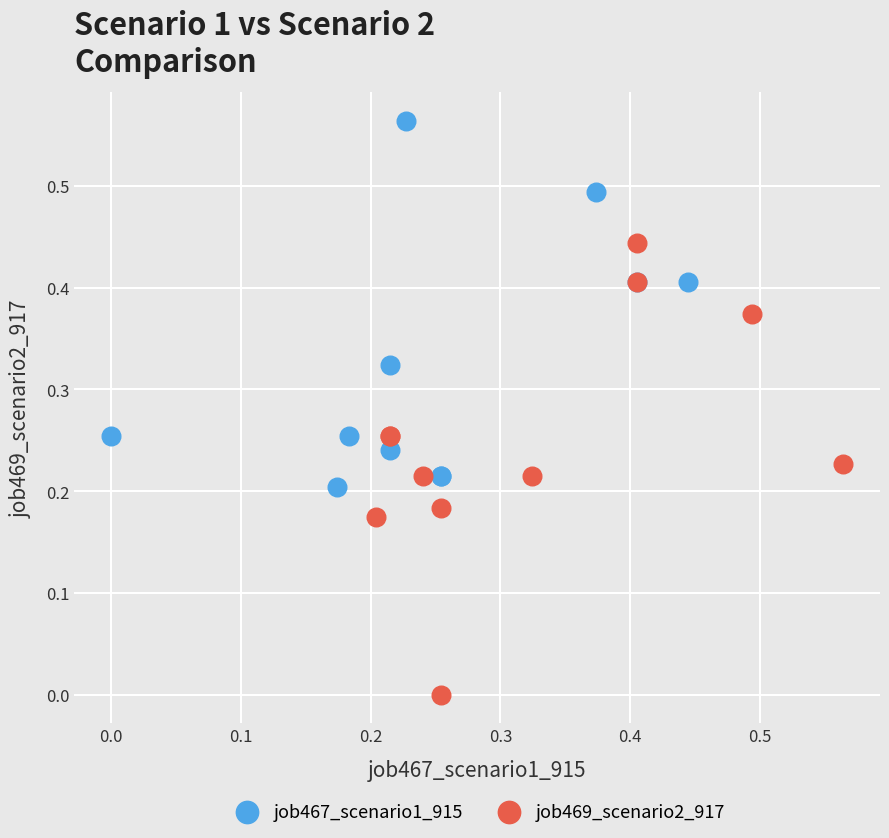

Which series contains the lowest Y value?

job469_scenario2_917